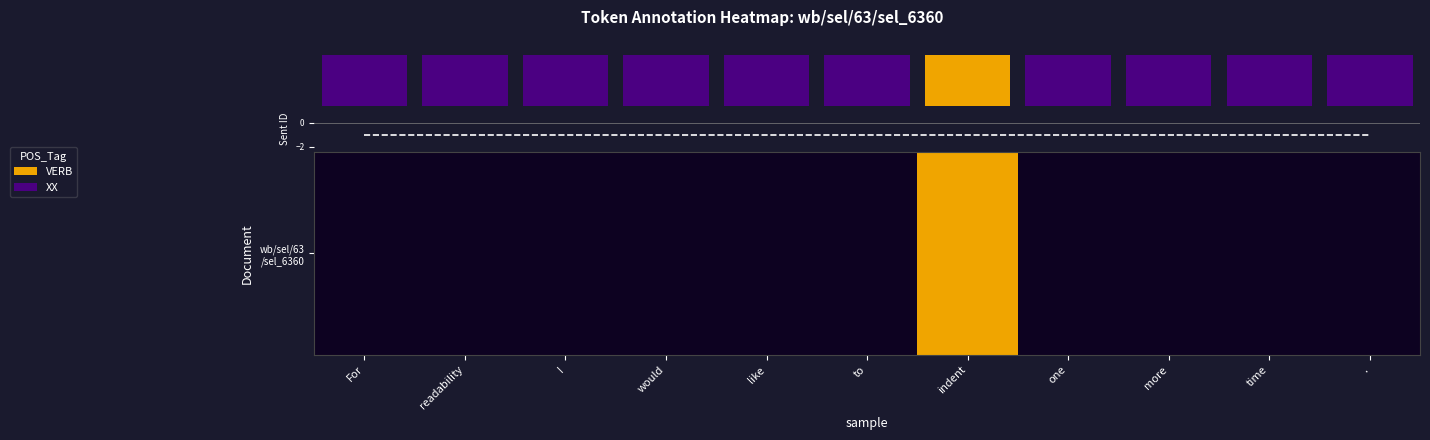

How many distinct data groups are displayed?

2